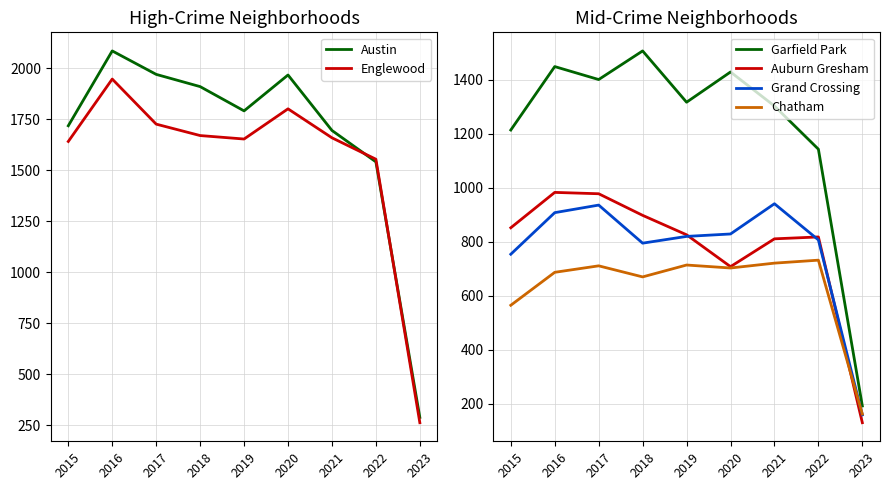

The value of Grand Crossing at 2020 is 829. True or false?

True